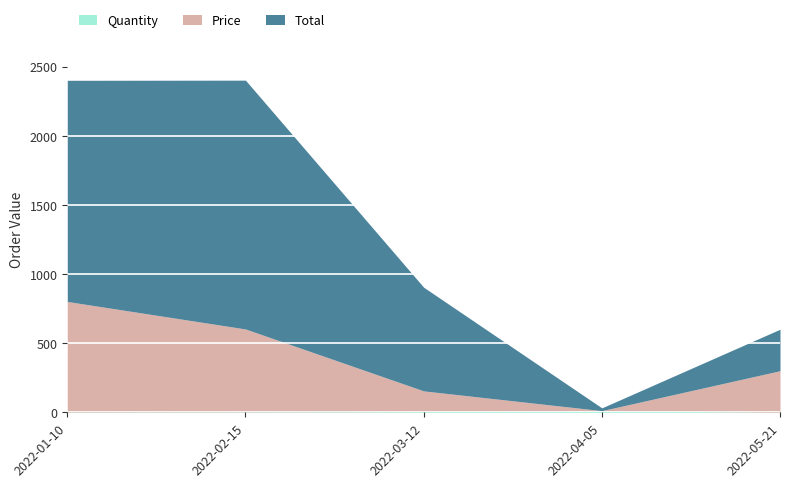

Does the chart display data point markers on the line(s)?

No